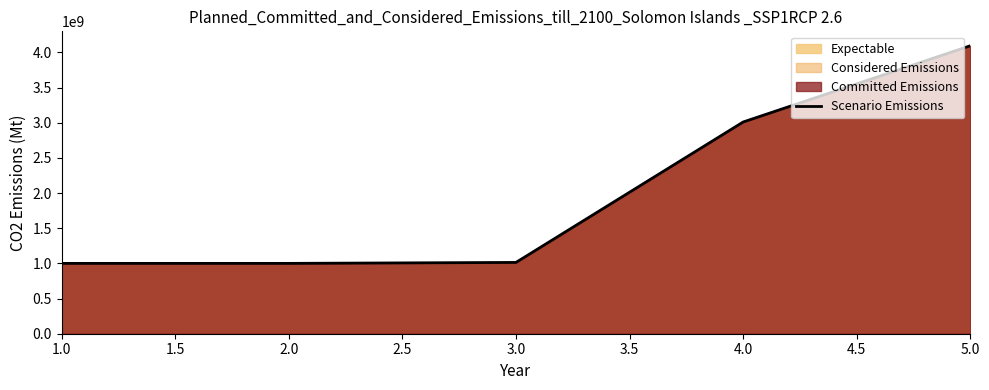

What is the greatest value displayed?

4095910006